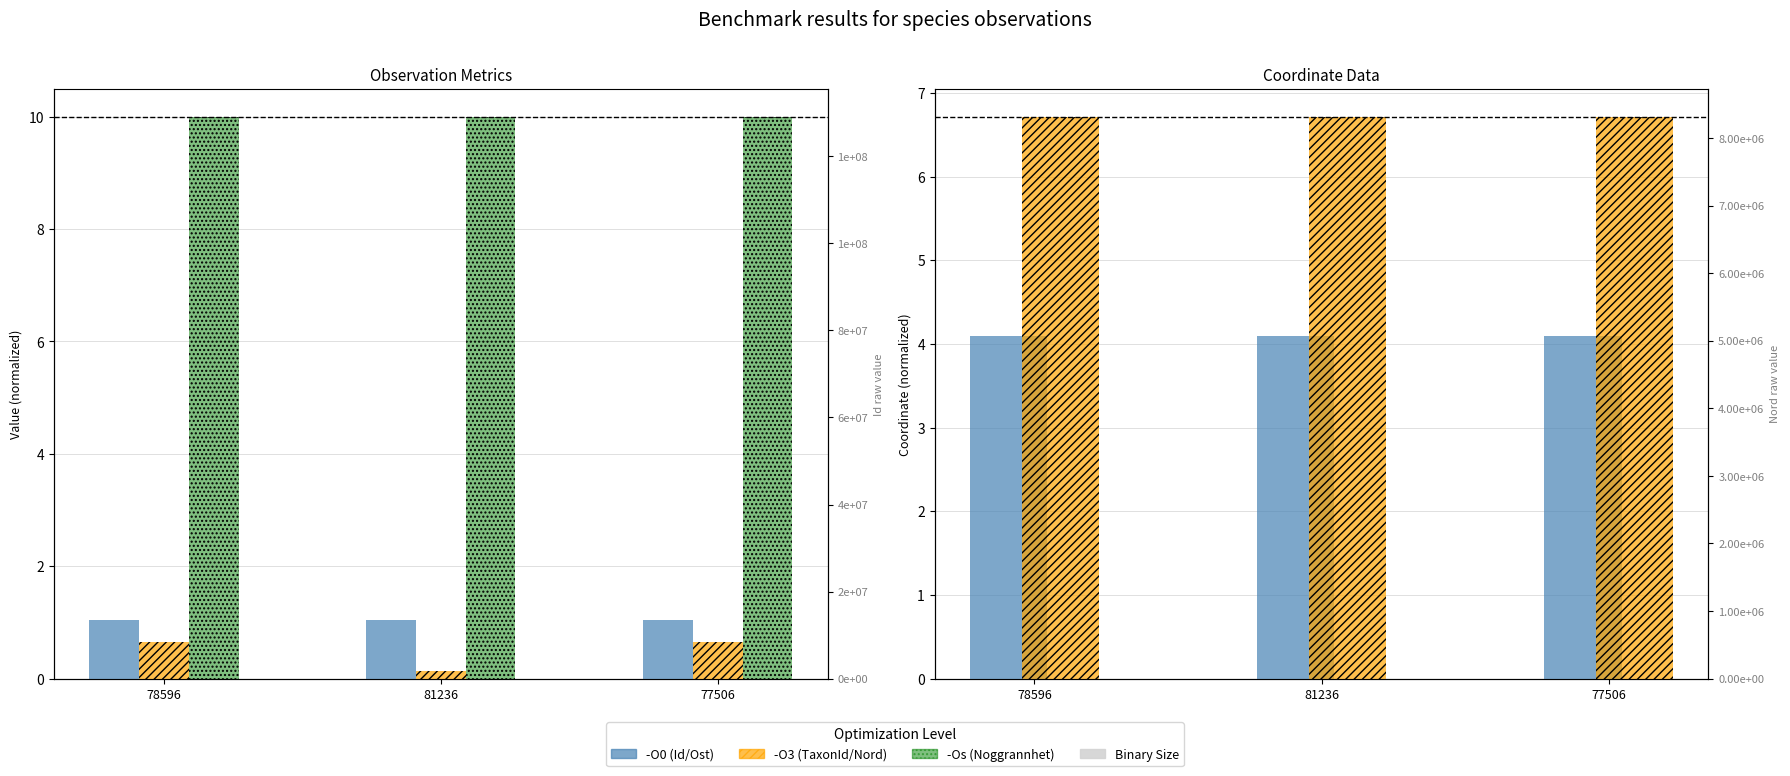

Does the chart contain any negative values?

No